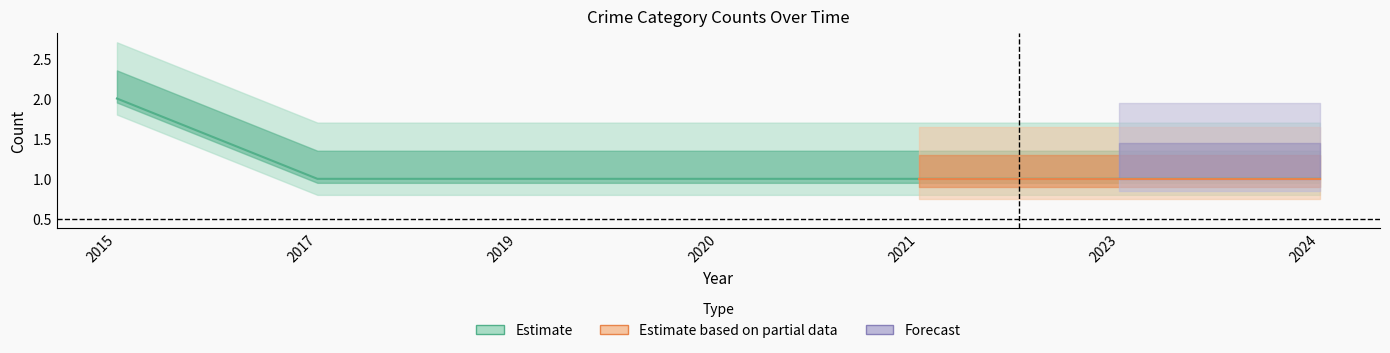

Reading left to right, extract all data points from this chart.

2015=2	2017=1	2019=1	2020=1	2021=1	2023=1	2024=1